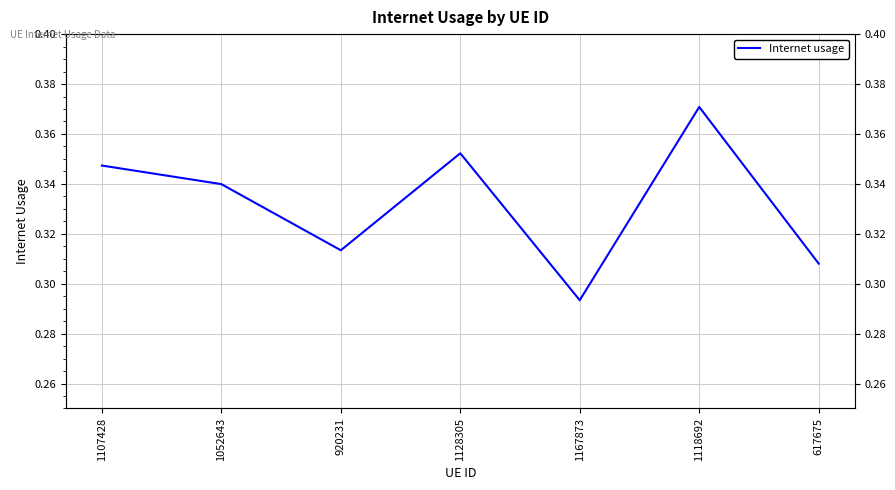

Count the values in the range 0 to 1.

7